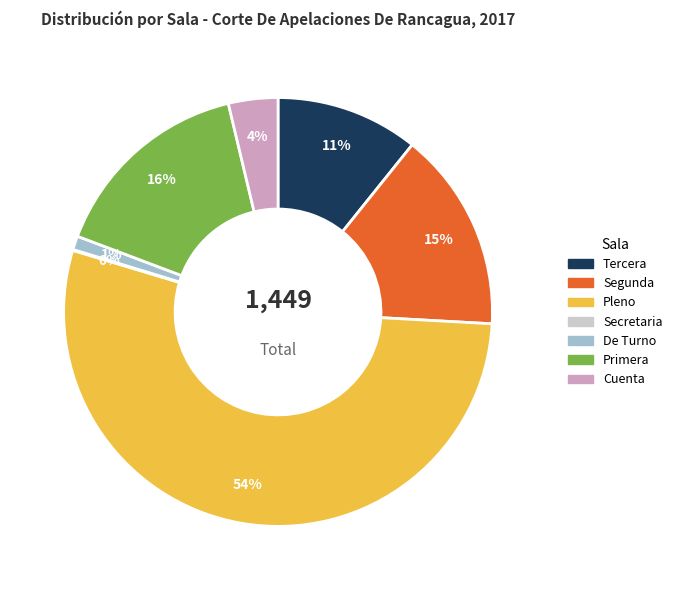

To the nearest percent, what is the combined percentage of Segunda and Tercera?

26%